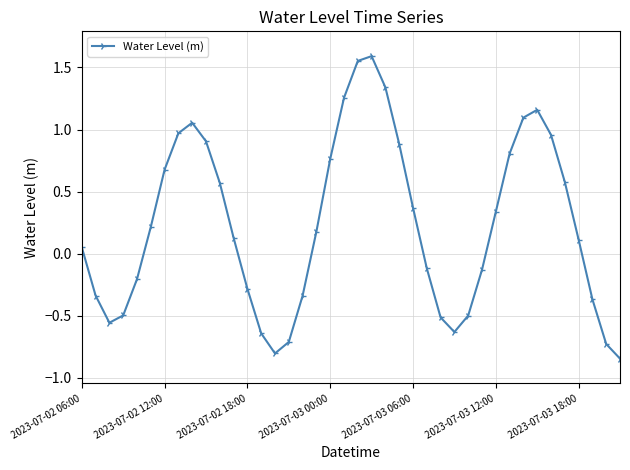

How many interior local peaks (higher than both neighbors) does the data have?

3